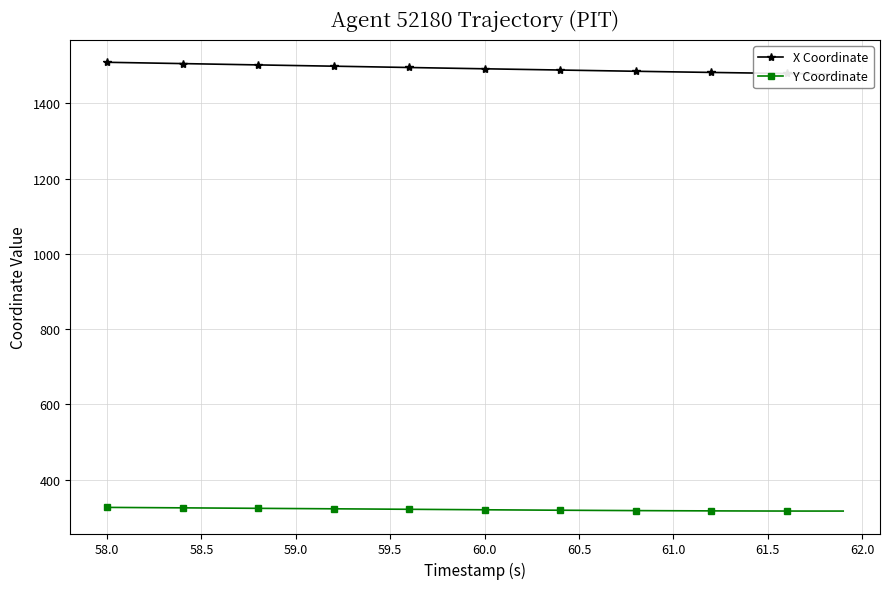

What is the lowest value of the Y Coordinate series?

316.8